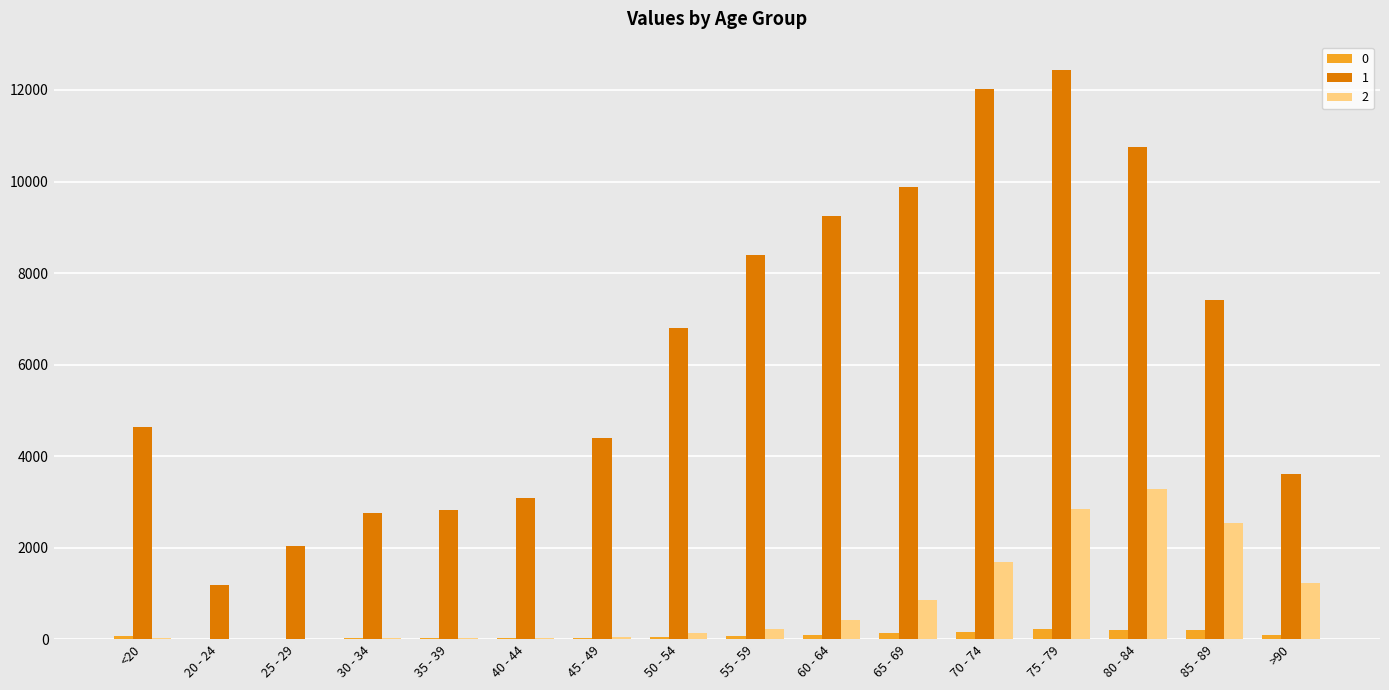

The 2 series shows 2548 at 85 - 89. True or false?

True